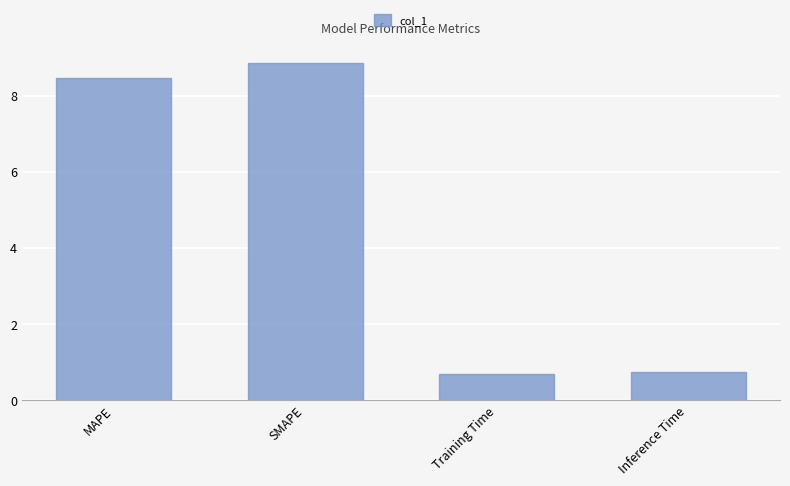

What is the label of the 4th bar from the right?

MAPE